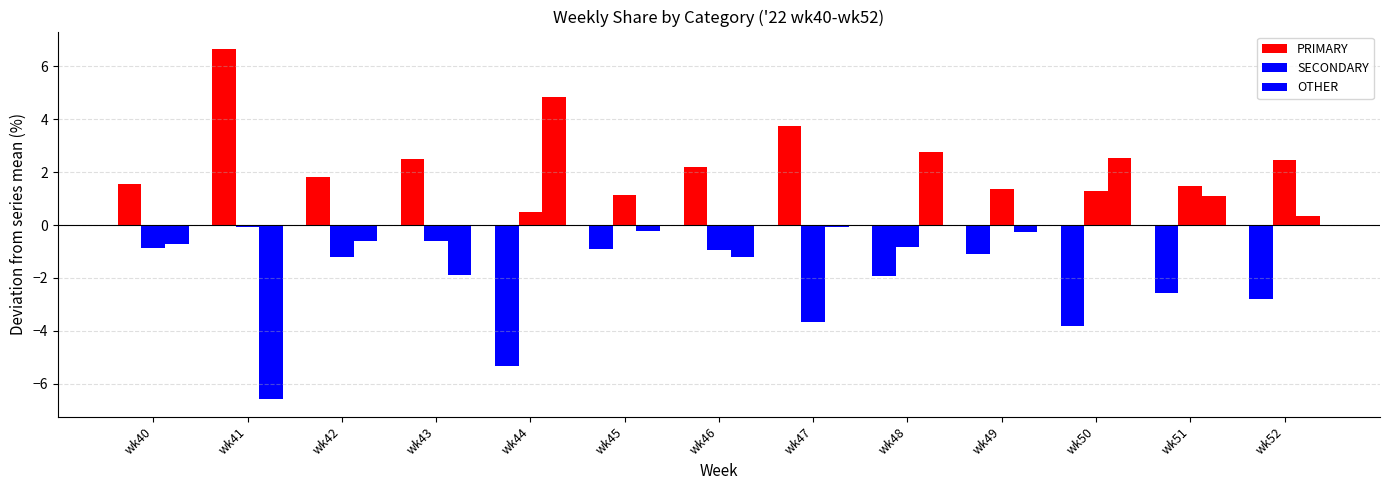

What value does the SECONDARY series have at wk42?

-1.2